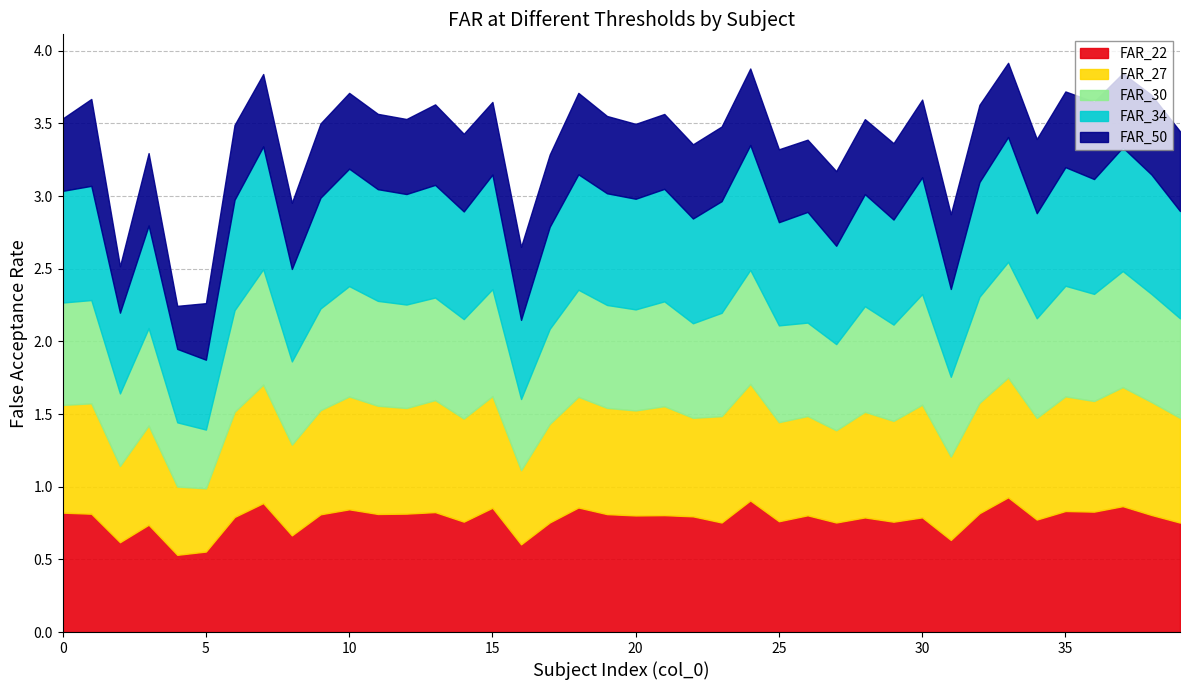

True or false: FAR_50 and FAR_34 cross at least once.

False